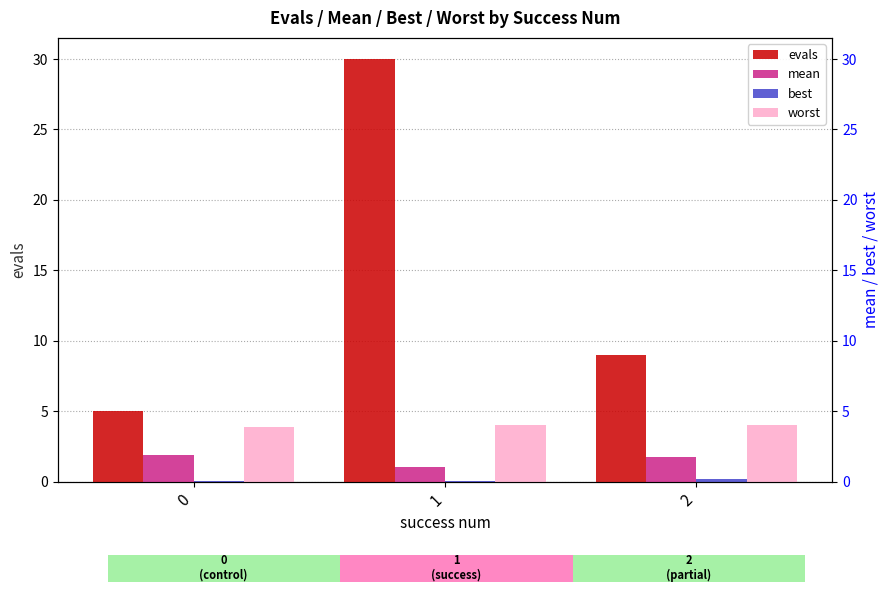

What is the average value of the evals series?

14.7